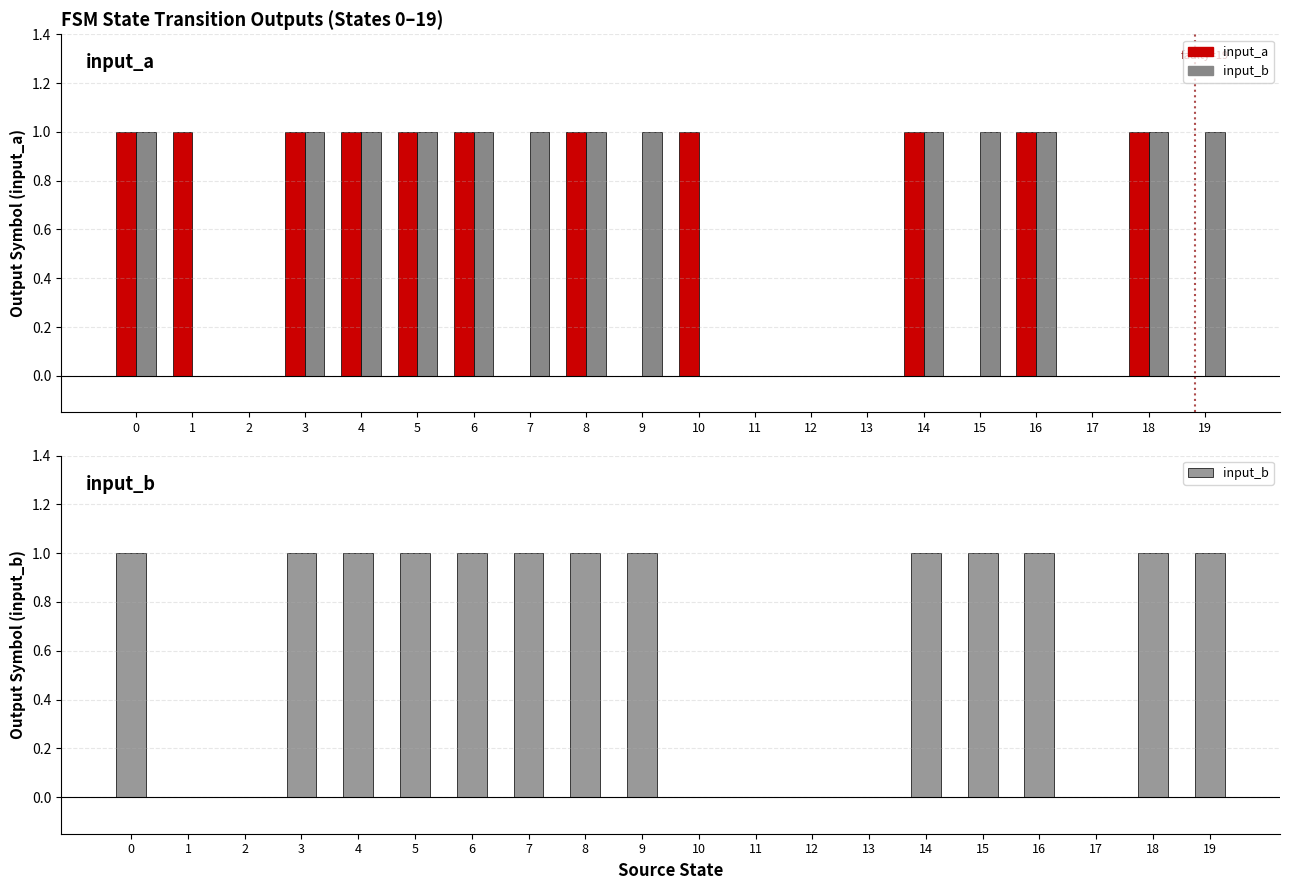

How many data points in input_a are less than 1?

9